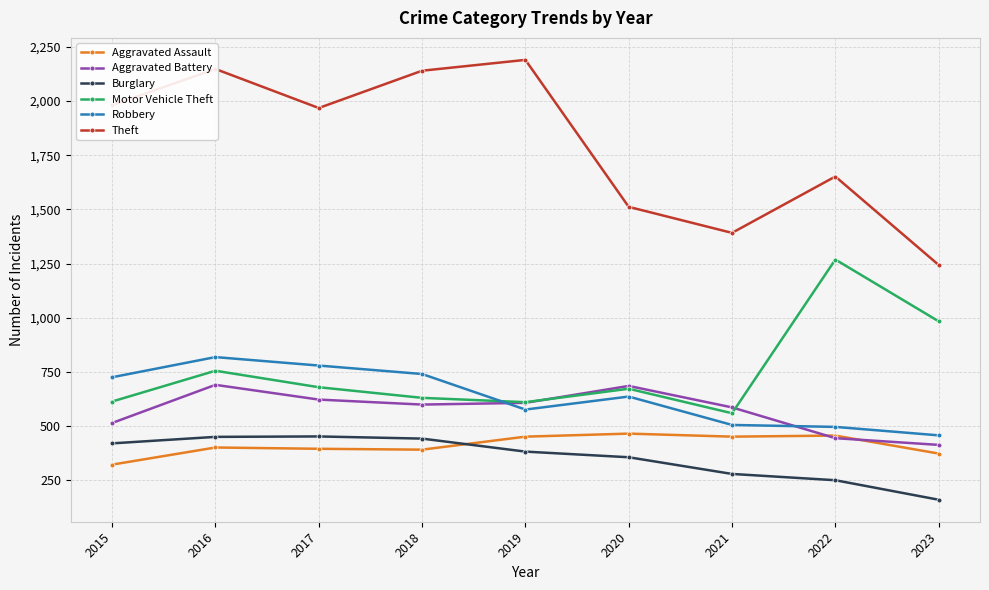

At which category is the sum across all series the highest?

2016